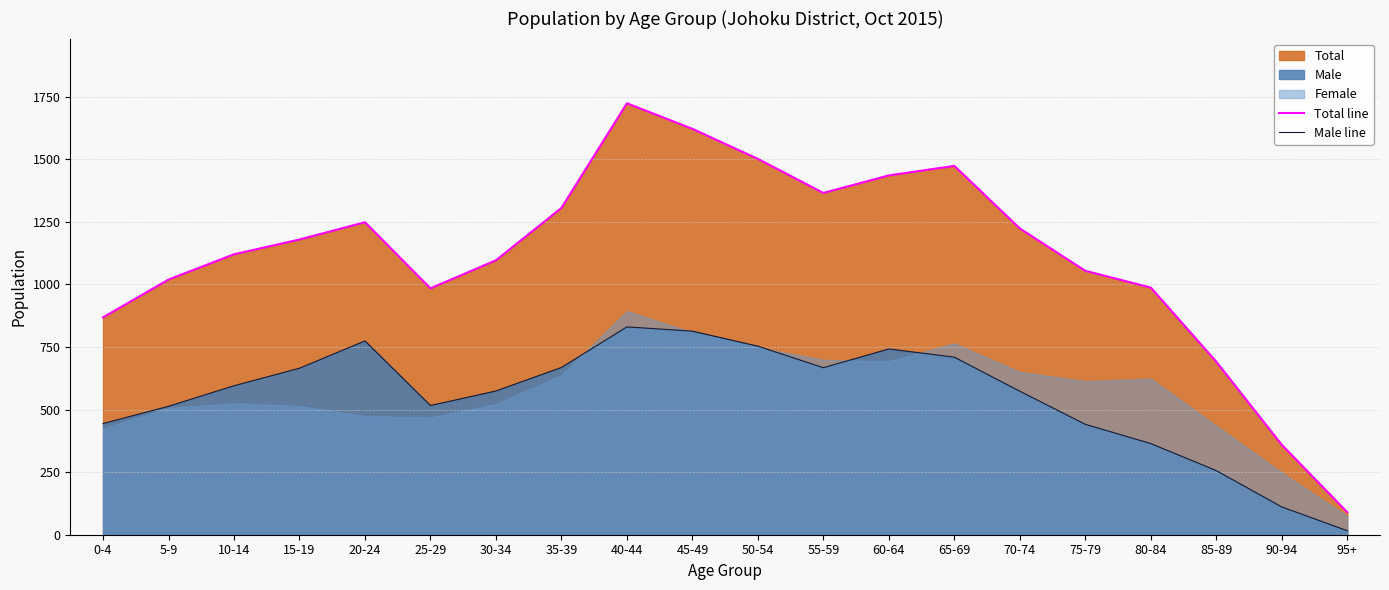

True or false: Total line and Male line cross at least once.

False